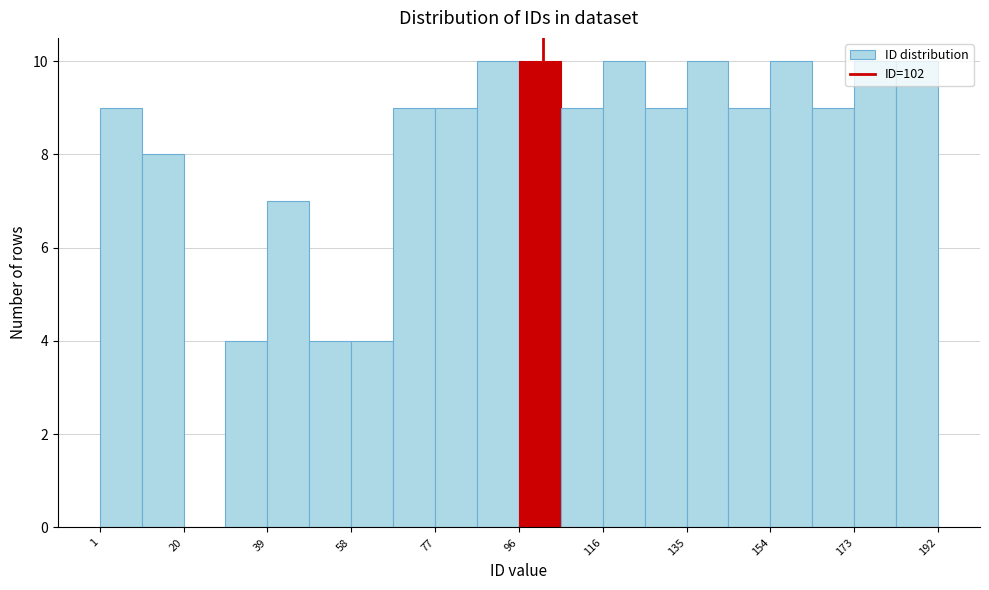

Reading left to right, list every bar in this chart as the range it spans on the x-axis followed by its height. Neither the bar edges nor the heights are printed on the chart, so give them approximately, as read against the axes.

2 to 10: 9
10 to 20: 8
20 to 30: 0
30 to 40: 4
40 to 48: 7
48 to 58: 4
58 to 68: 4
68 to 78: 9
78 to 86: 9
86 to 96: 10
96 to 106: 10
106 to 116: 9
116 to 126: 10
126 to 134: 9
134 to 144: 10
144 to 154: 9
154 to 164: 10
164 to 172: 9
172 to 182: 10
182 to 192: 10